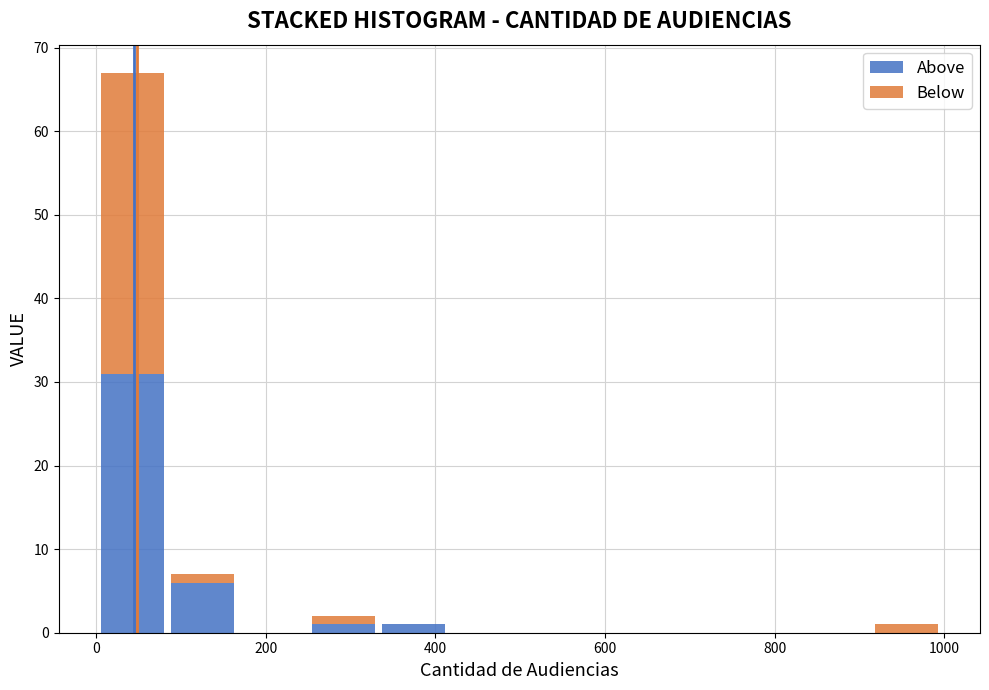

Reading left to right, transcribe this chart: for each stacked bar, give the range it covers on the x-axis and its total height. Neither the bar edges nor the heights are printed on the chart, so give them approximately, as read against the axes.

0 to 80: 67
80 to 160: 7
160 to 260: 0
260 to 340: 2
340 to 420: 1
420 to 500: 0
500 to 580: 0
580 to 660: 0
660 to 740: 0
740 to 840: 0
840 to 920: 0
920 to 1000: 1